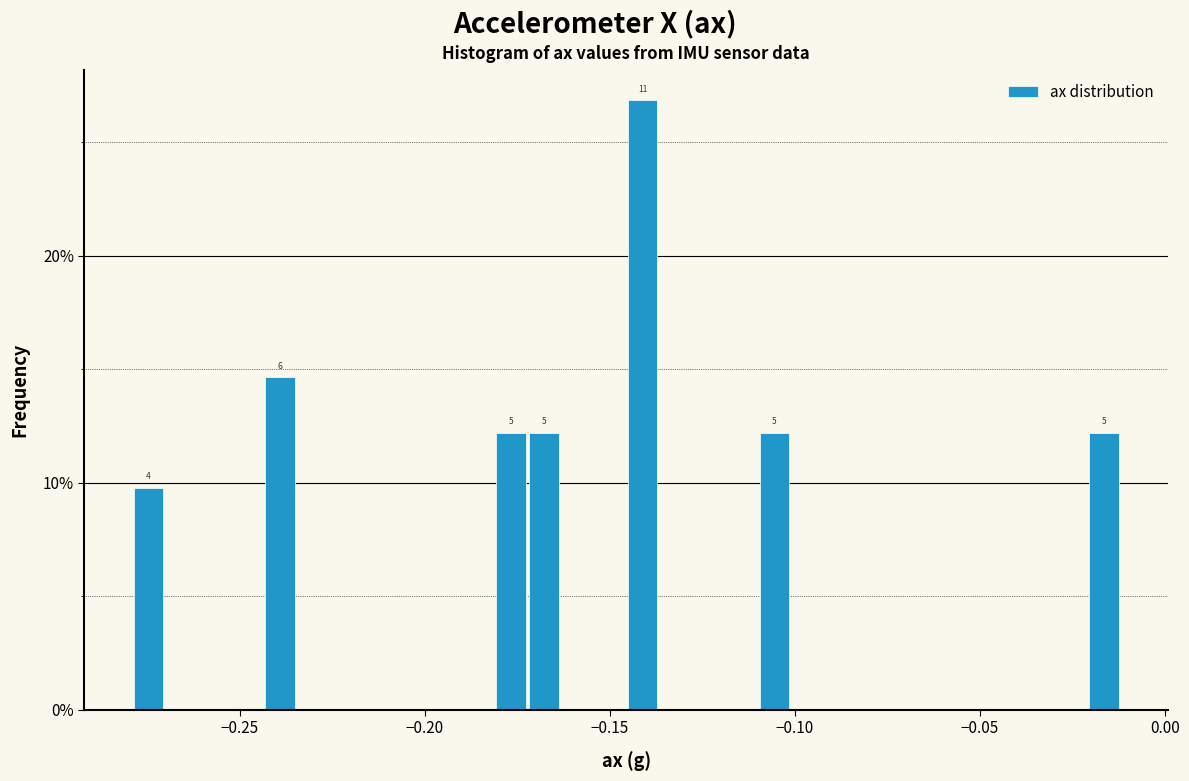

Around what value on the x-axis is the tallest bar? Give the approximate position of its centre, as read against the axis.

-0.140